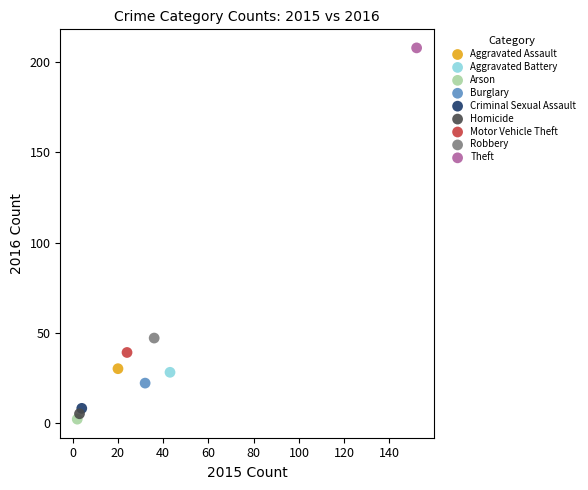

Which series contains the lowest Y value?

Arson